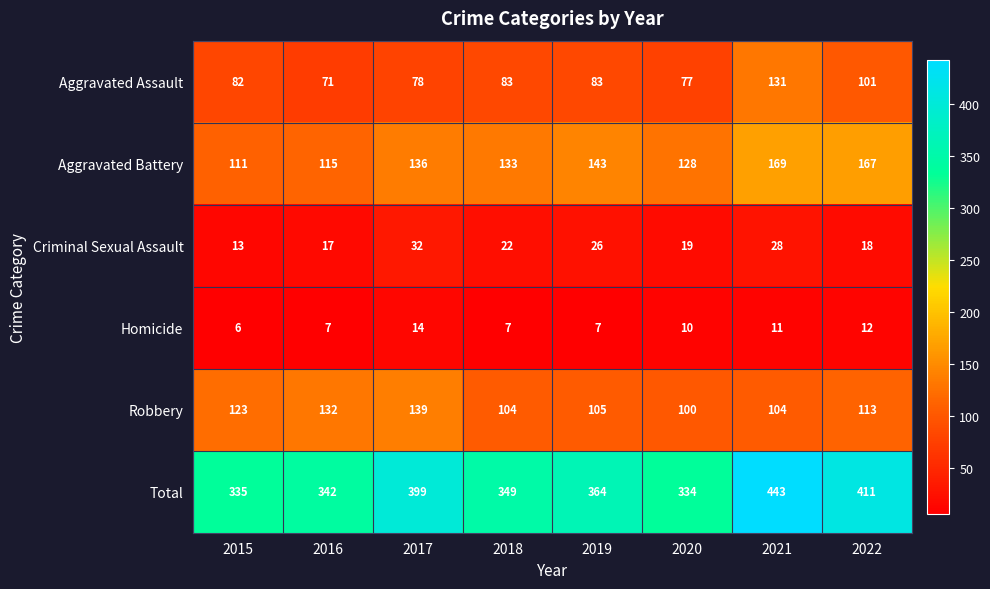

At how many categories does at least one series exceed 111?

8